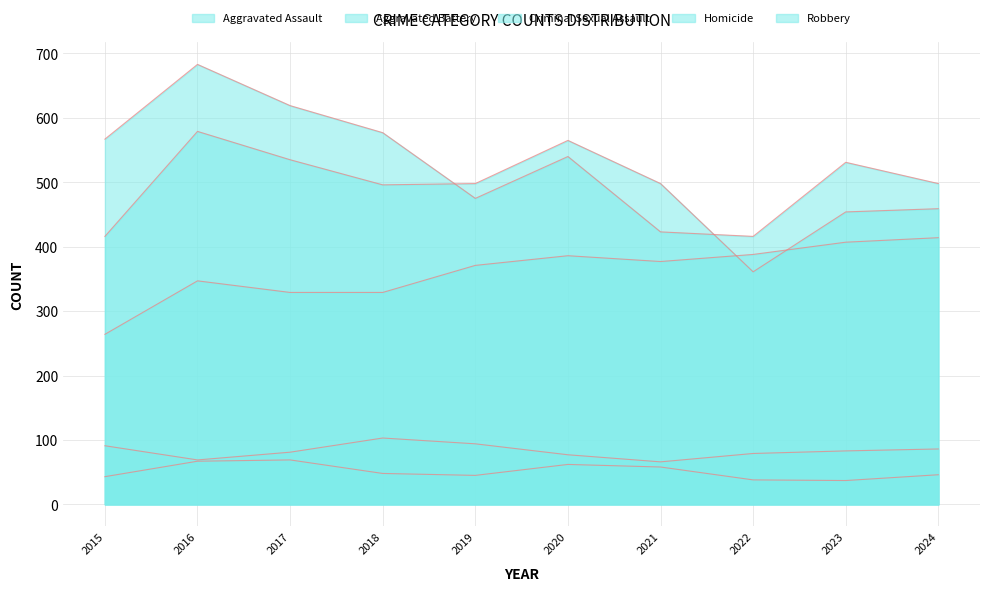

What is the lowest value of the Aggravated Battery series?

361